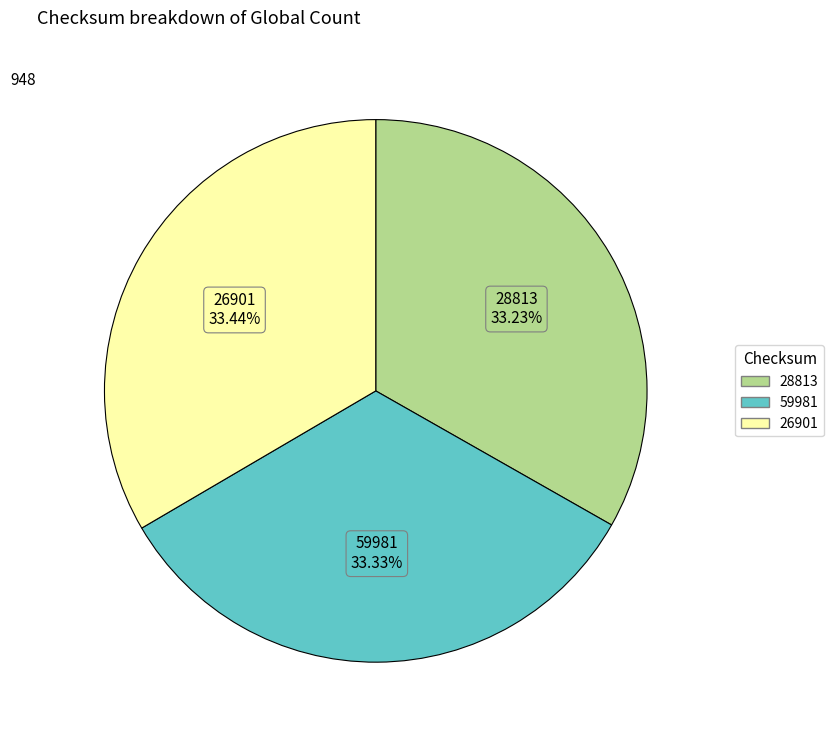

Is 59981 the majority of the pie?

No